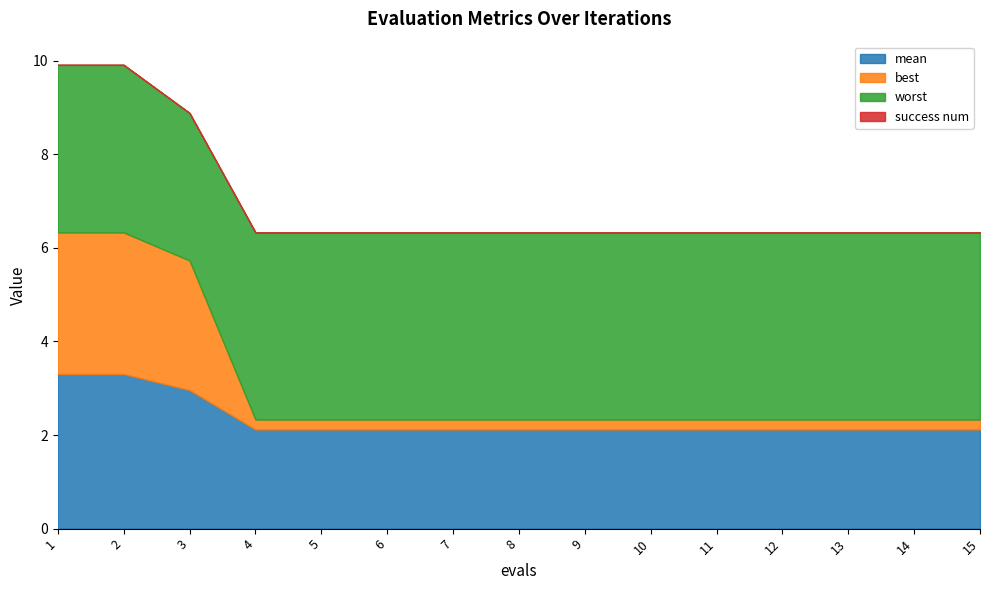

Which has a higher value, 2 or 8?

2